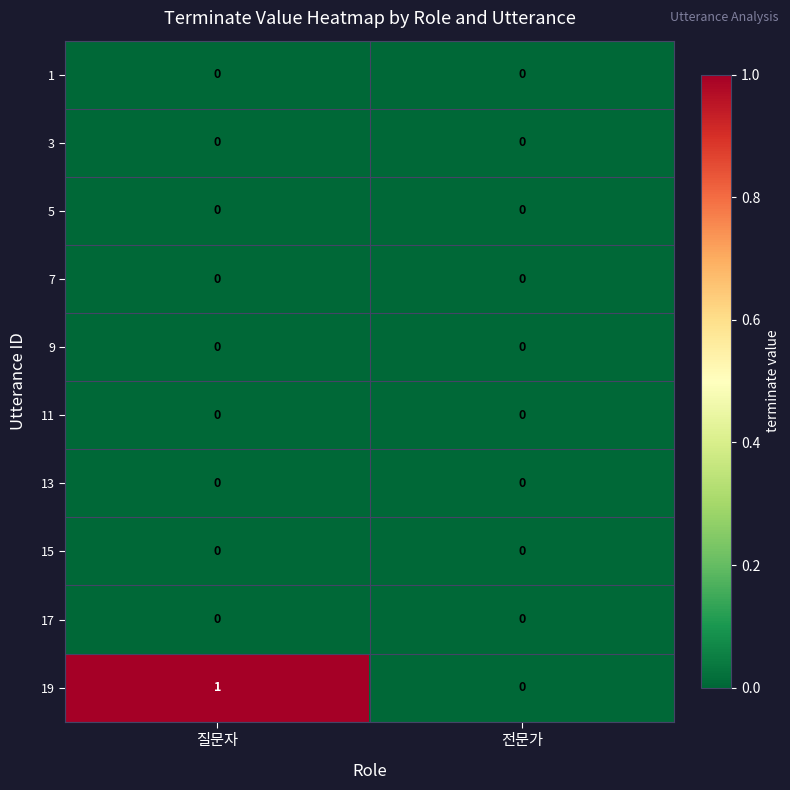

At which category does the chart reach its peak across all series?

질문자